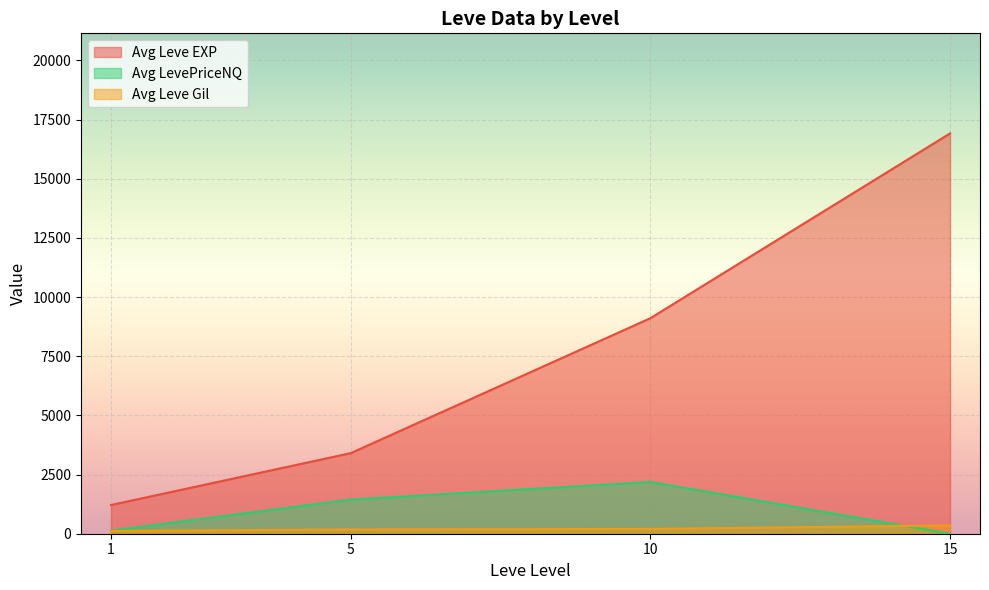

List the series in order of their peak value, lowest first.

Avg Leve Gil, Avg LevePriceNQ, Avg Leve EXP